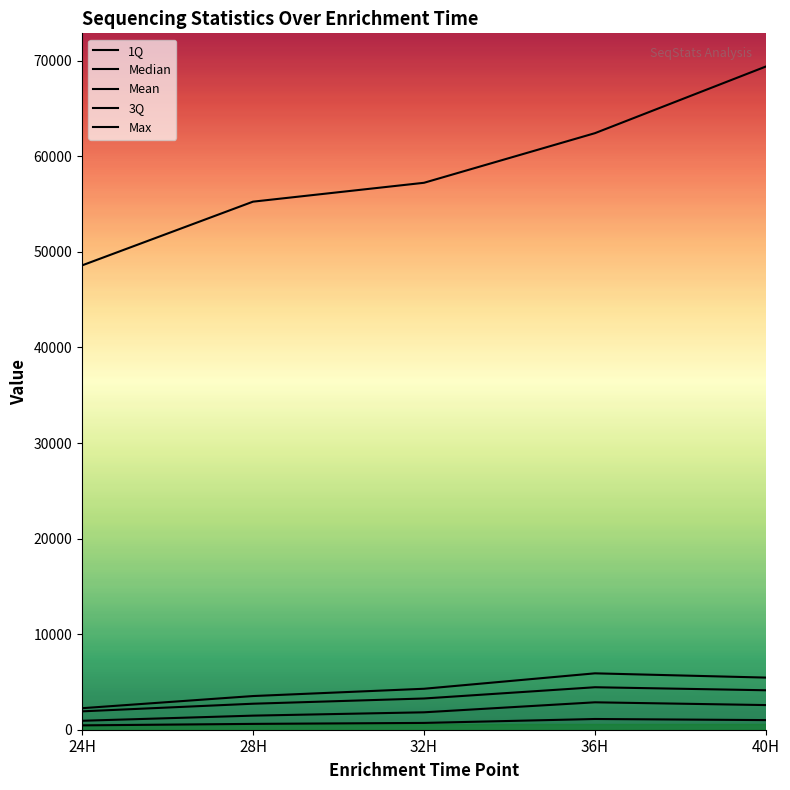

Which series has the largest range (max minus min)?

Max